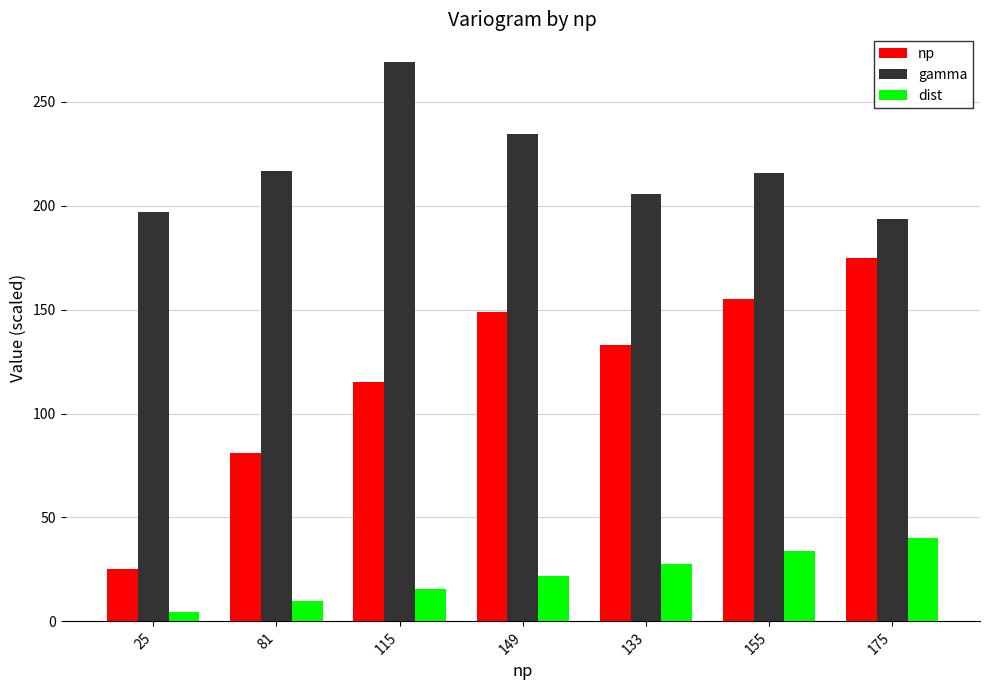

What is the minimum value for np?

25.0